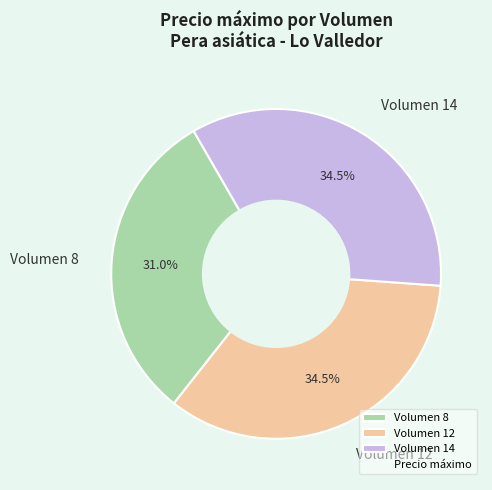

How many segments does this pie chart have?

3